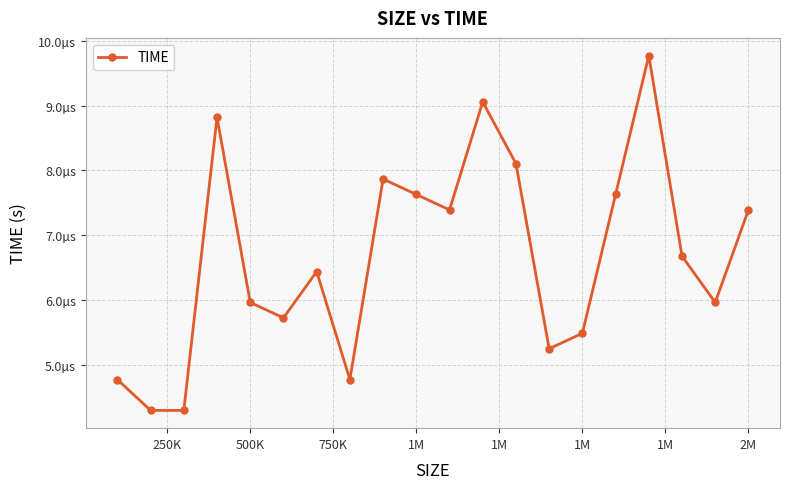

Does the chart have visible grid lines?

Yes